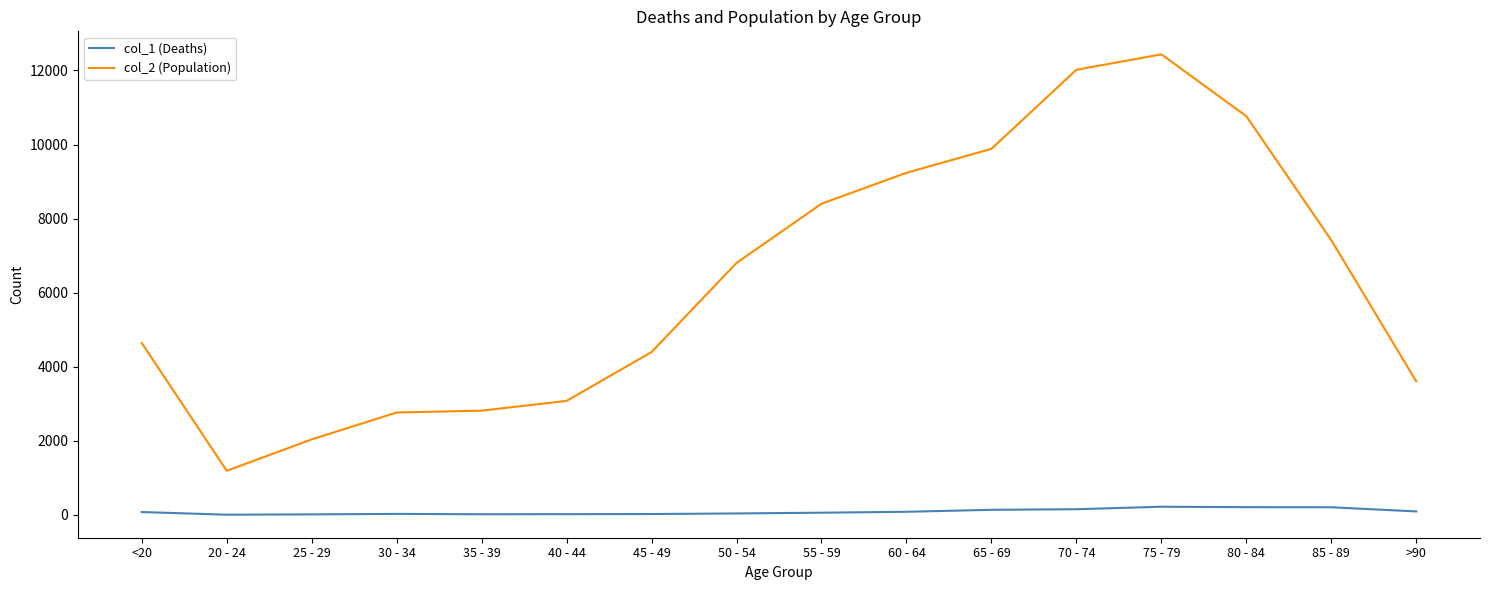

Which category has the highest value in the col_2 (Population) series?

75 - 79